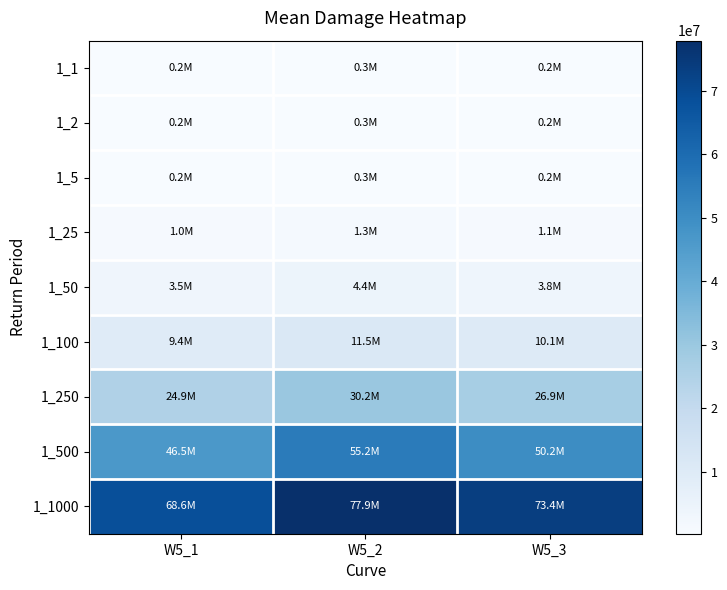

Which series has the largest range (max minus min)?

1_1000